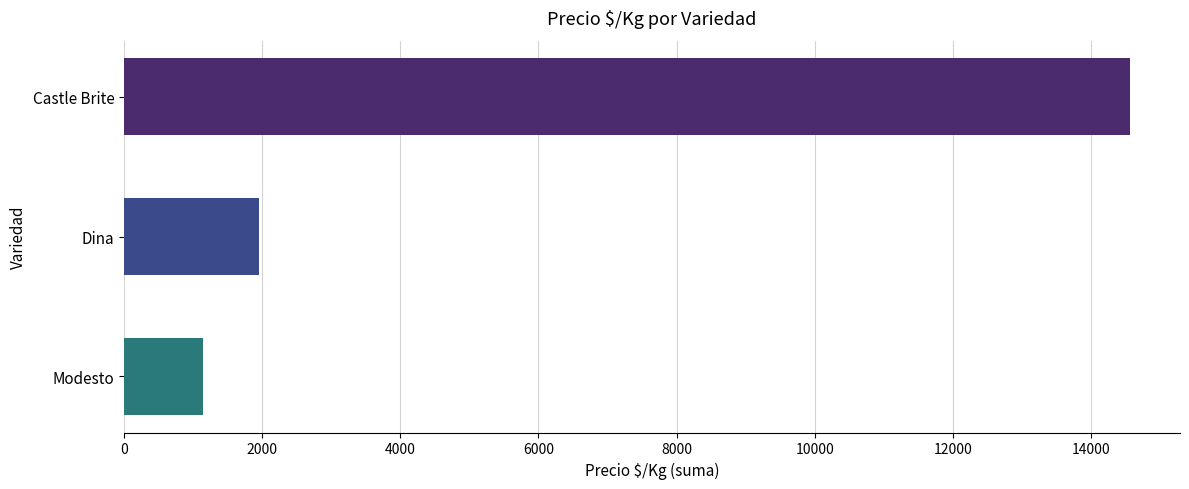

What is the value of the 3rd bar from the top?

1139